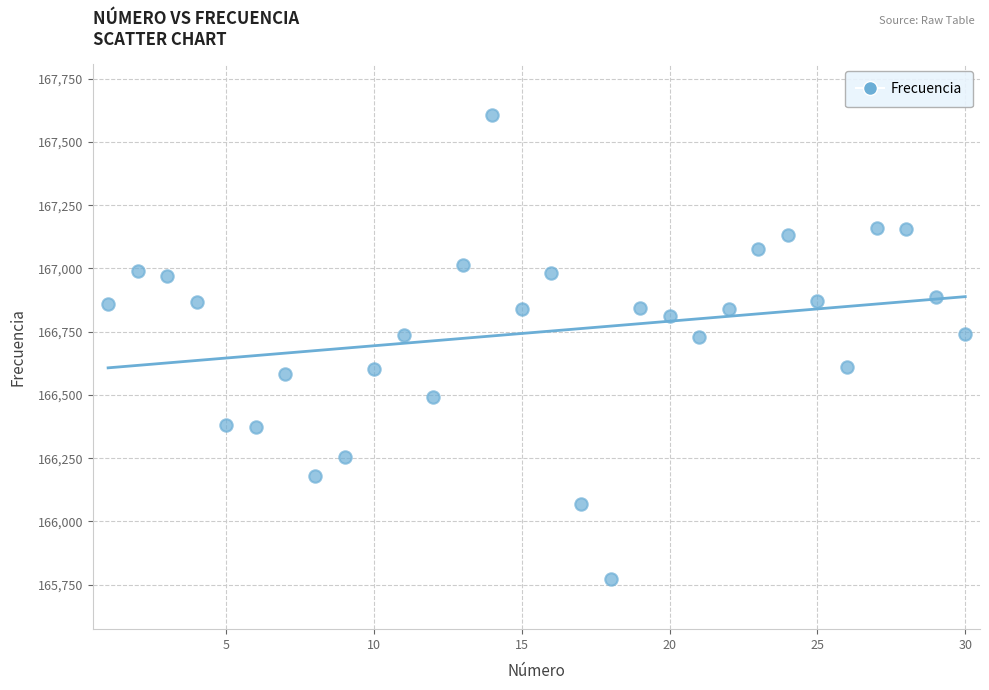

What is the range of X values (max minus min)?

29